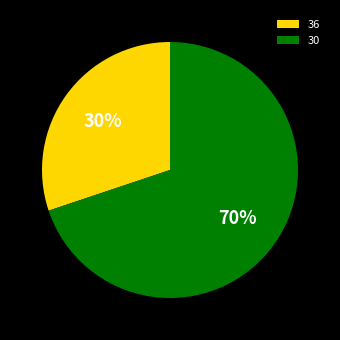

How many segments does this pie chart have?

2